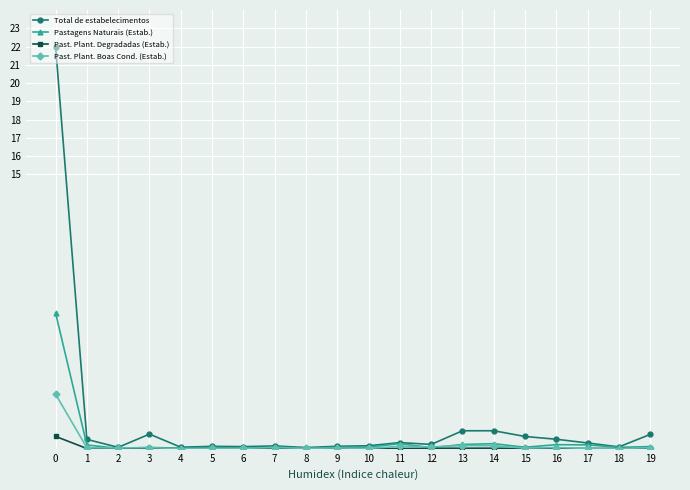

List the series in order of their peak value, lowest first.

Past. Plant. Degradadas (Estab.), Past. Plant. Boas Cond. (Estab.), Pastagens Naturais (Estab.), Total de estabelecimentos